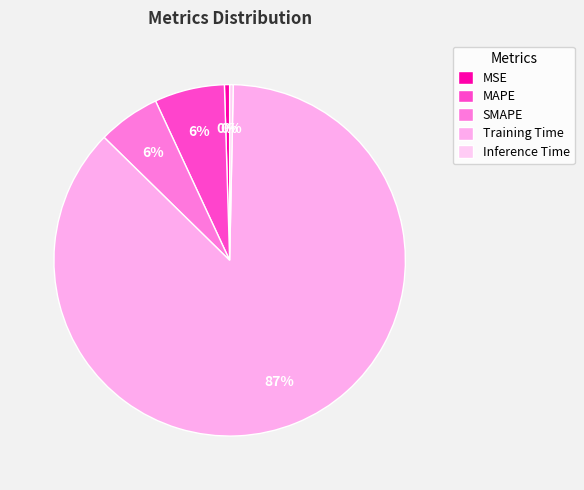

To the nearest percent, what portion does SMAPE represent?

6%